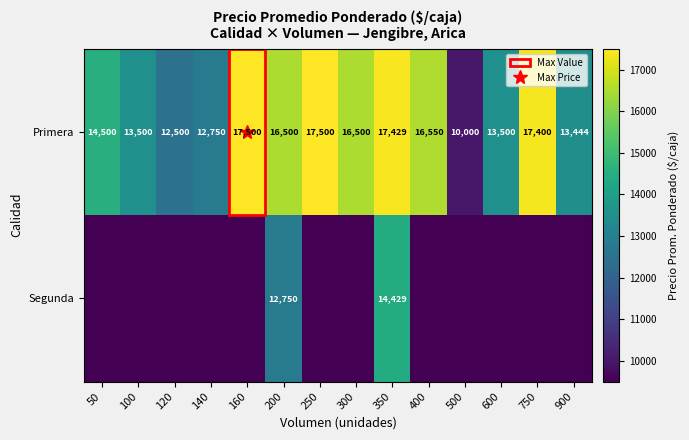

The Primera series shows 23700 at 600. True or false?

False